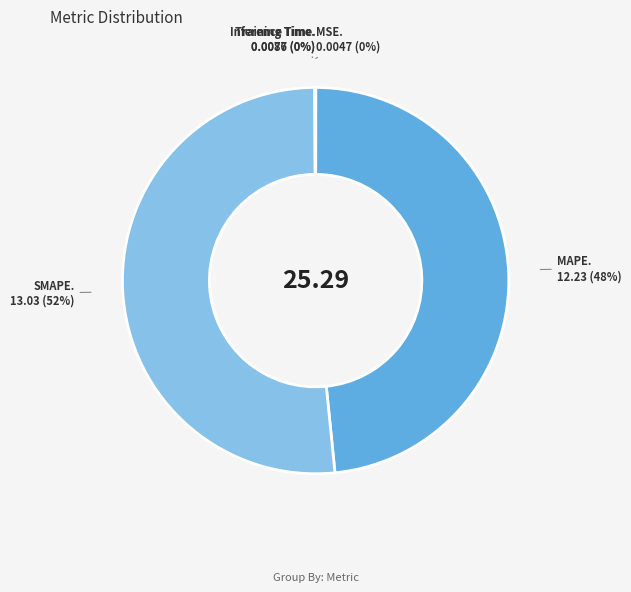

To the nearest percent, what is the average slice percentage?

20%